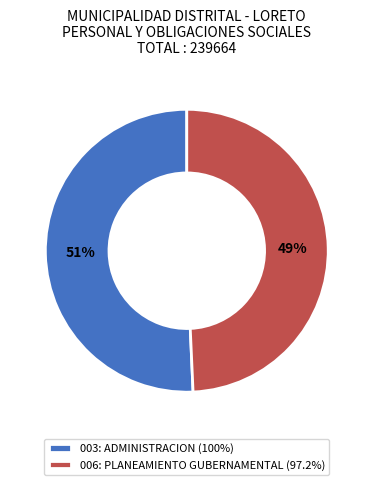

Which slice is the largest?

003: ADMINISTRACION